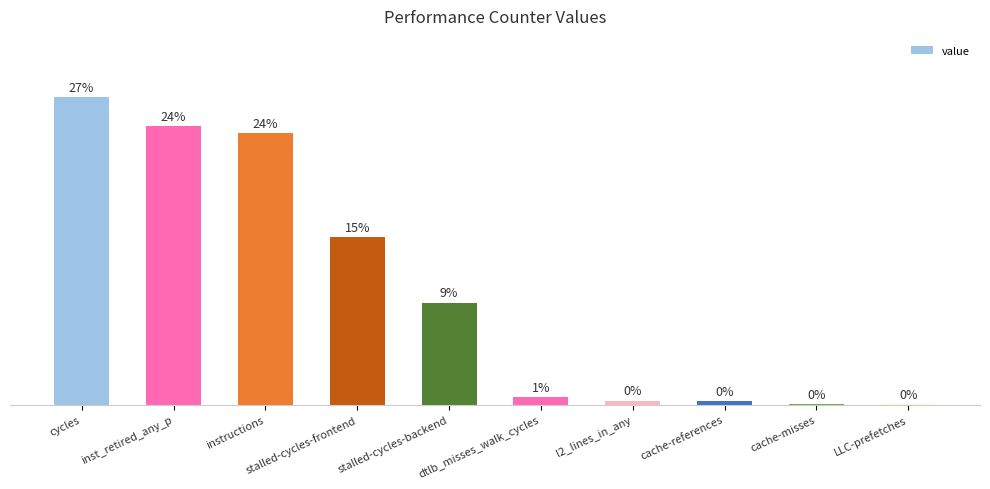

Are the bars grouped side by side (vs. stacked)?

No